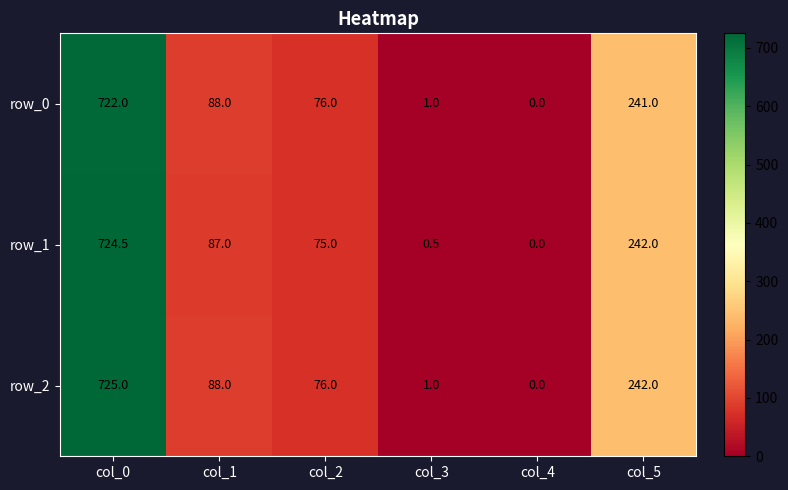

What is the difference between the second highest and minimum values in the row_0 series?

241.0